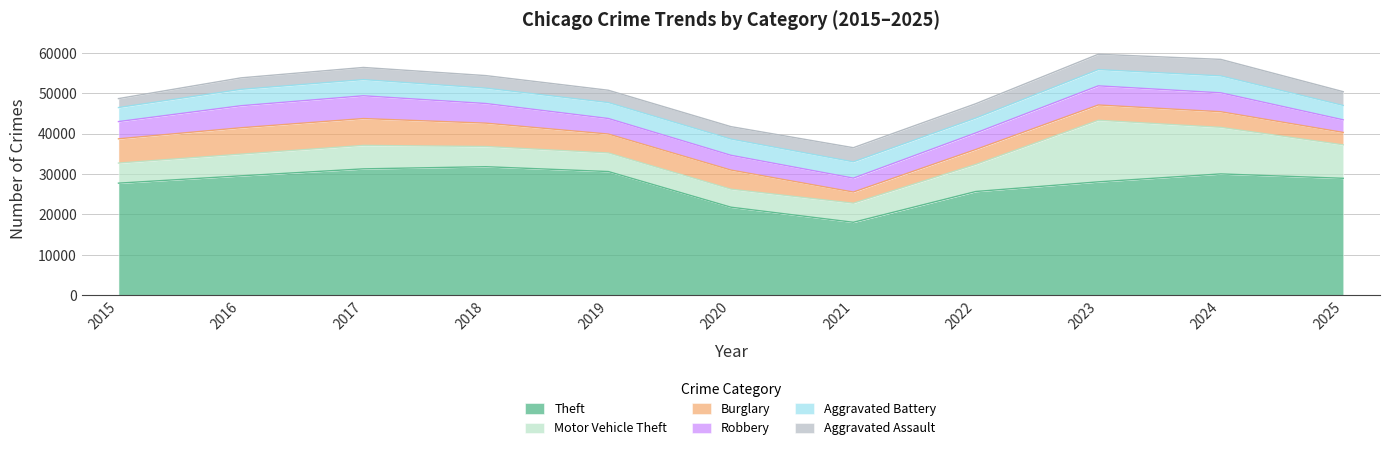

What is the difference between the highest and lowest values at 2024?

26154